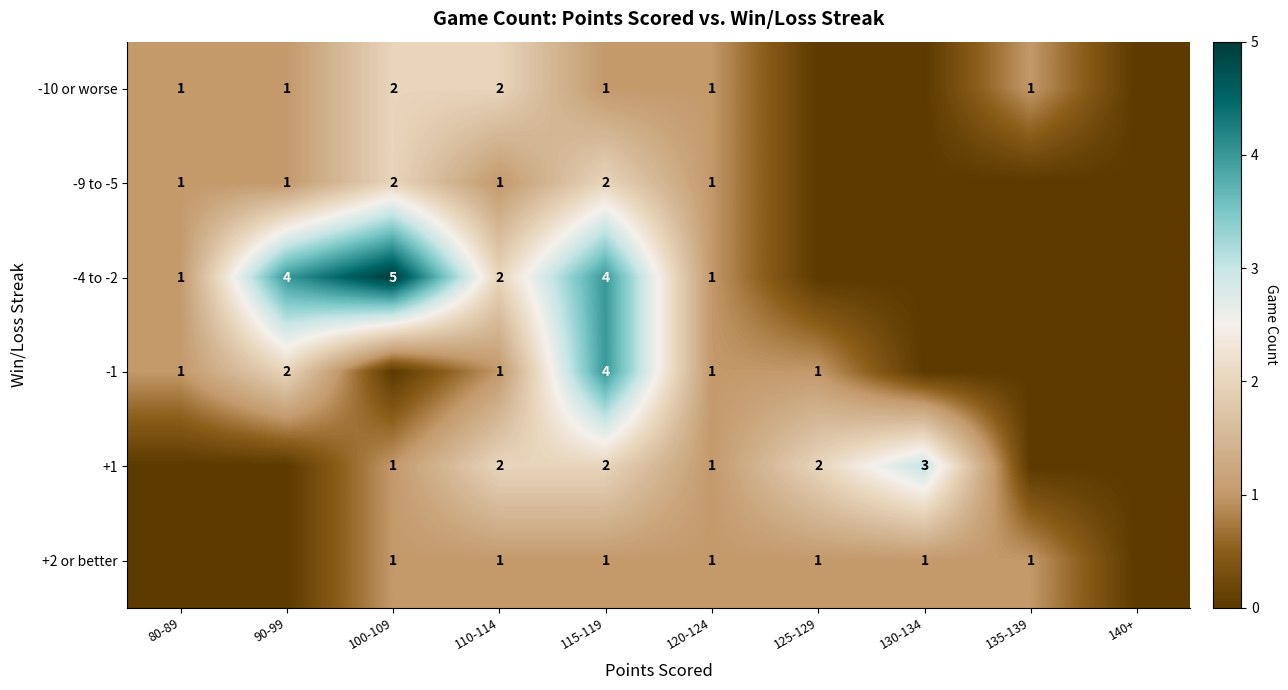

Is the value of -1 at 115-119 greater than the value of +1 at 115-119?

Yes